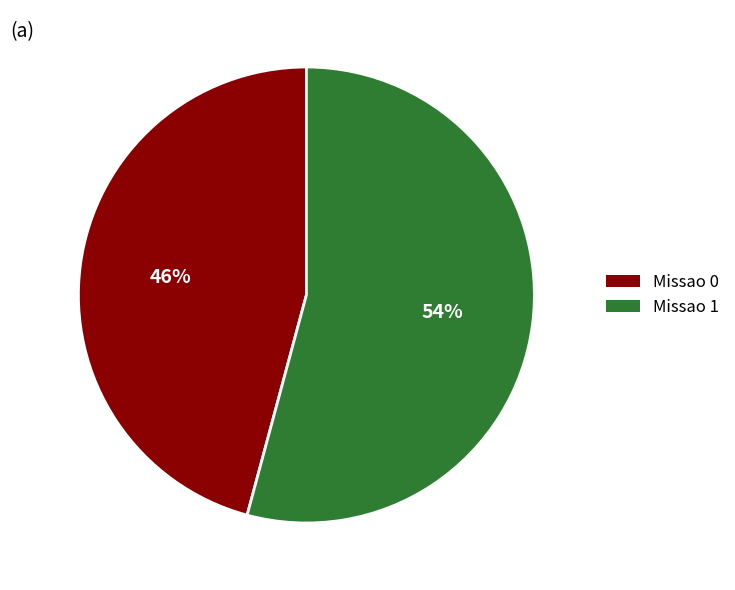

Is it true that Missao 0 is 60% of the pie?

False